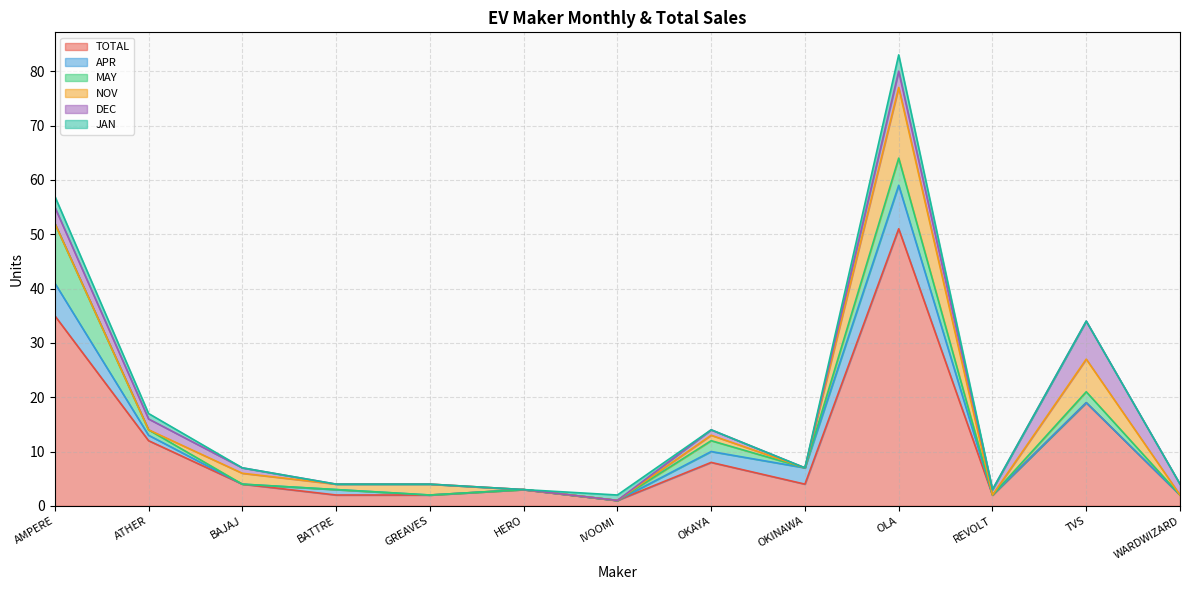

Reading left to right, extract all data points from this chart.

TOTAL: 35	12	4	2	2	3	1	8	4	51	2	19	2
APR: 6	1	0	1	0	0	0	2	3	8	0	0	0
MAY: 11	1	0	0	0	0	0	2	0	5	0	2	0
NOV: 0	0	2	1	2	0	0	1	0	13	0	6	0
DEC: 3	2	1	0	0	0	0	1	0	3	1	7	2
JAN: 2	1	0	0	0	0	1	0	0	3	0	0	0